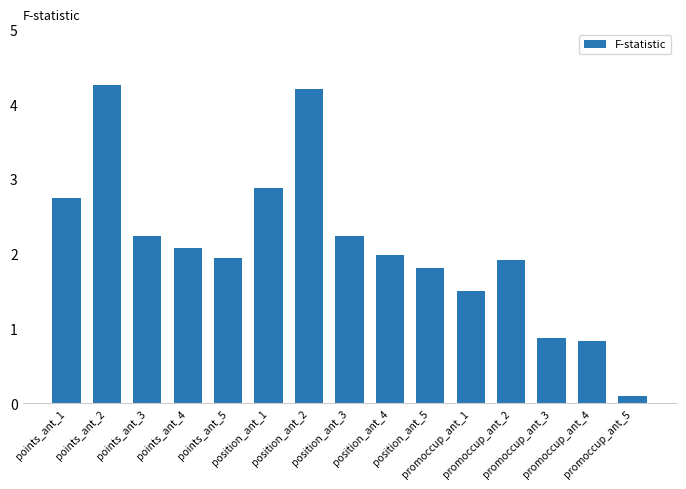

How many data points are above 1?

12